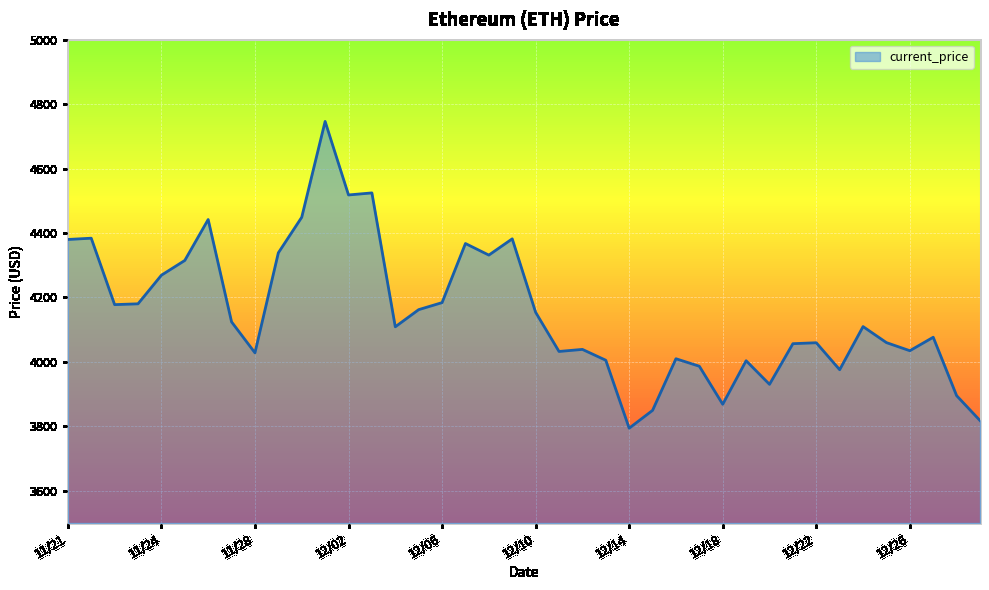

What is the maximum value shown in the chart?

4746.4